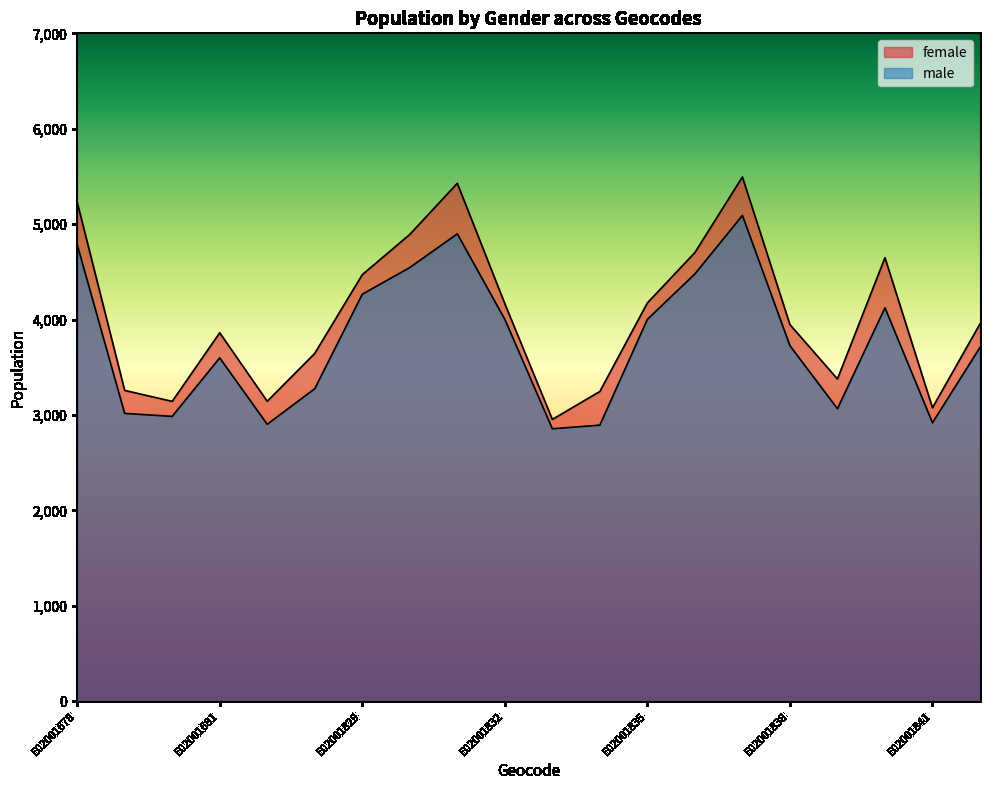

Count the number of categories in the chart.

20